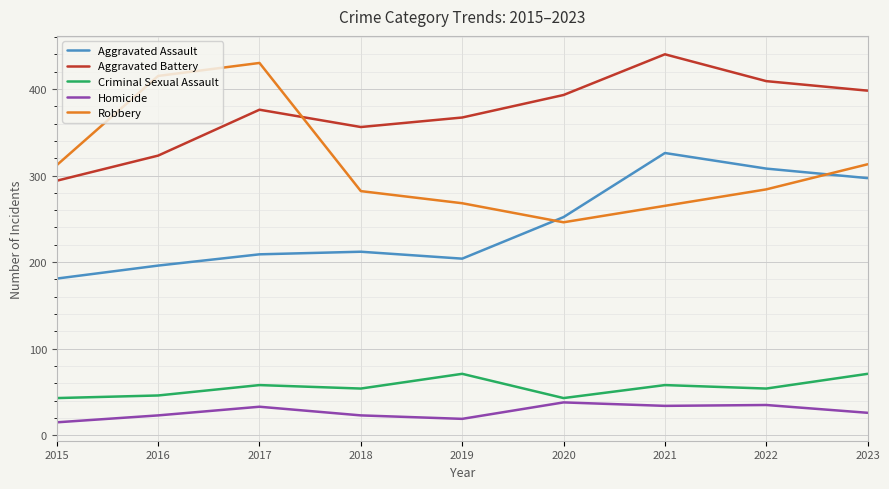

The Aggravated Battery series shows 241 at 2022. True or false?

False